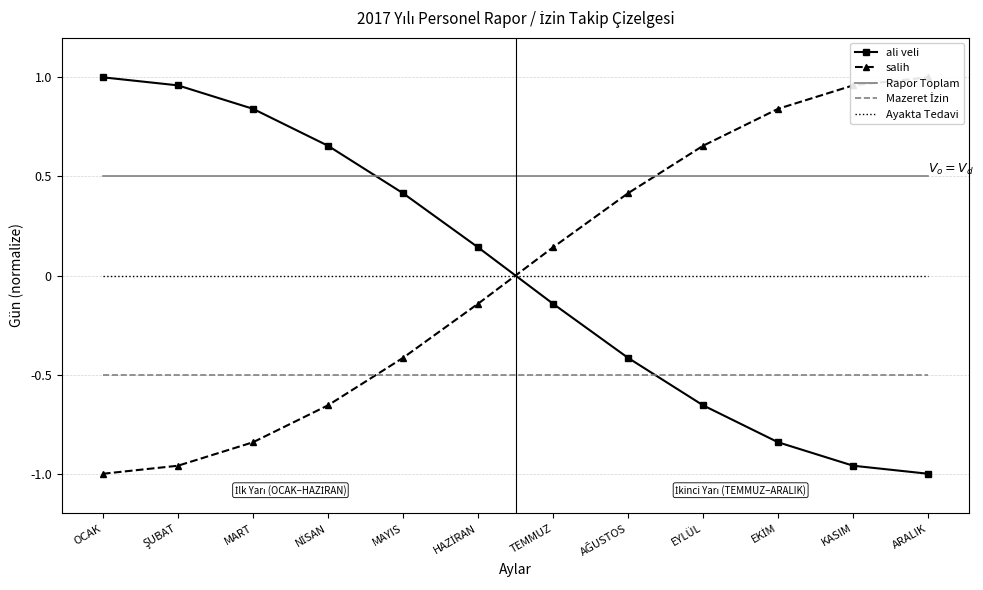

True or false: Ayakta Tedavi has more than 2 points higher than both neighbors.

False